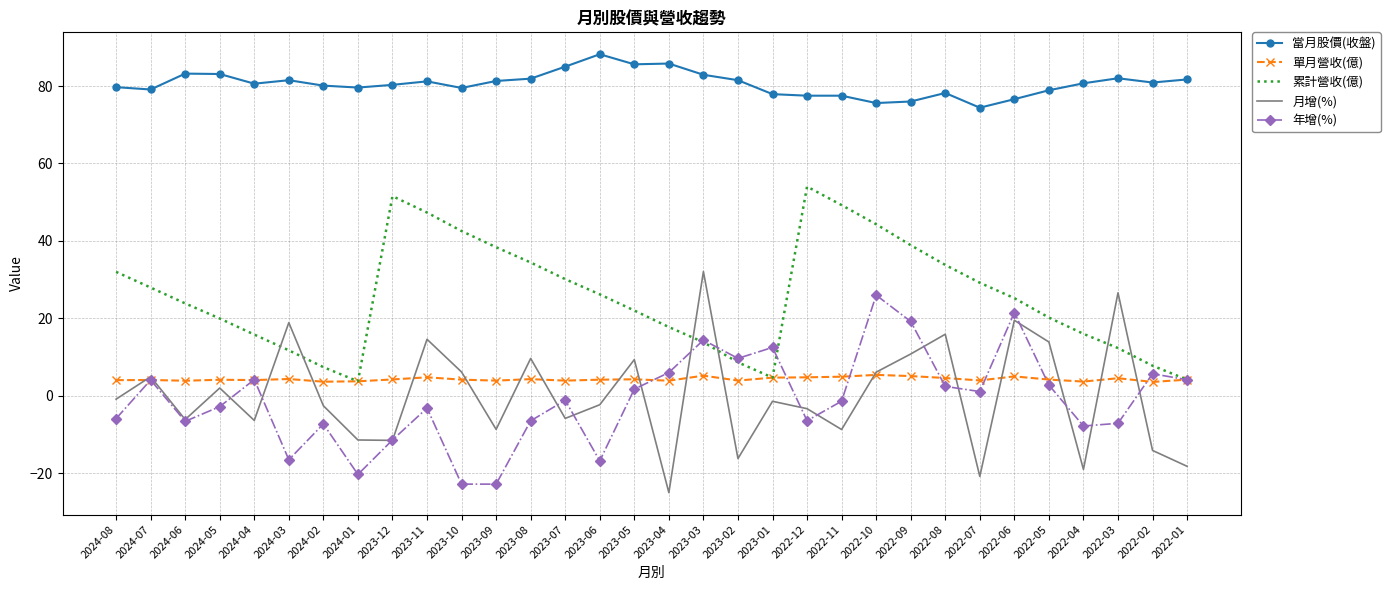

What is the total value across all series at 2024-06?

98.3